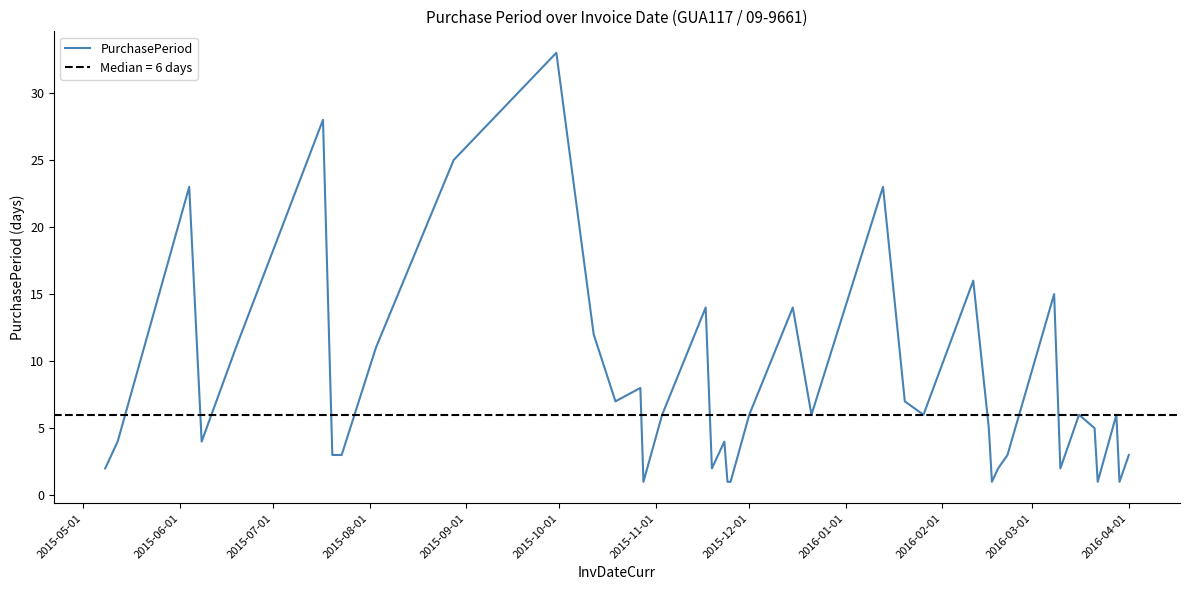

The PurchasePeriod series shows 6 at 2015-12-01. True or false?

True